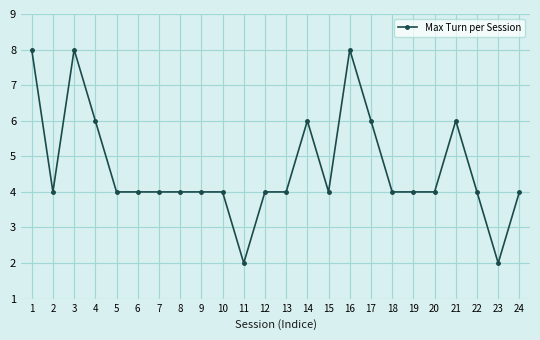

Which has a higher value, 14 or 5?

14